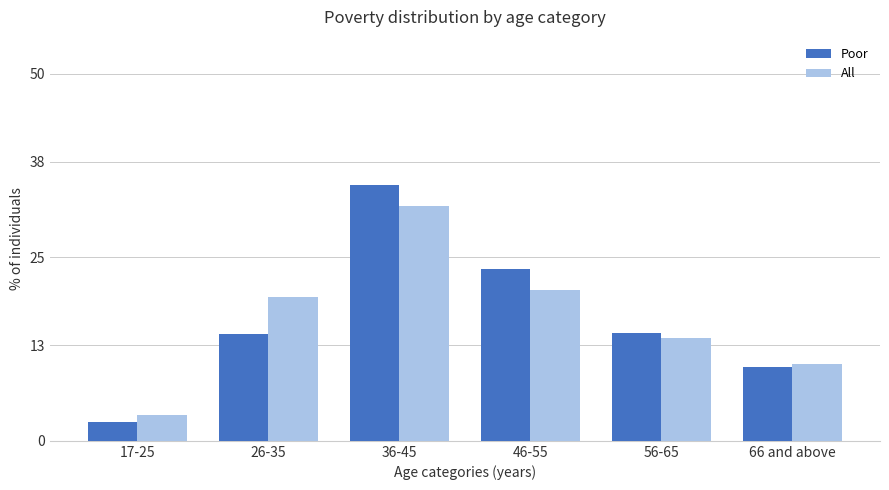

Does the chart contain any negative values?

No